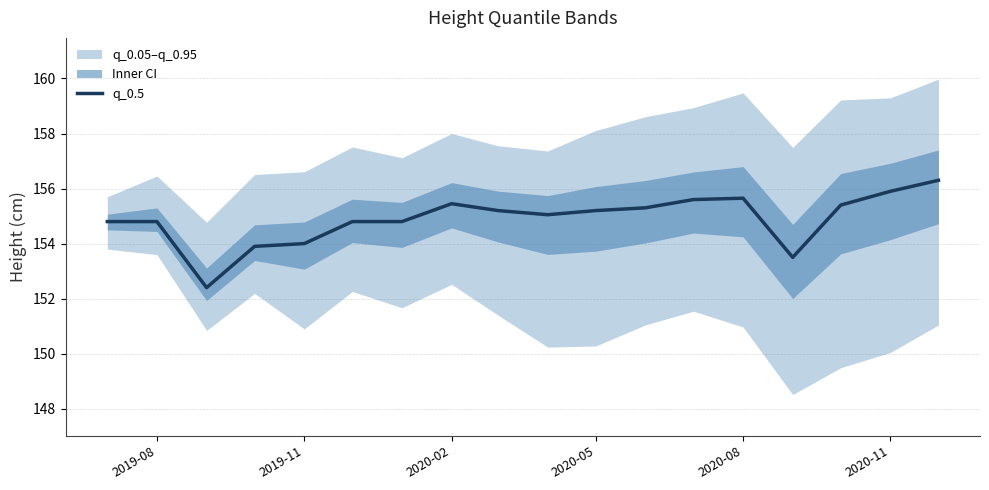

Reading left to right, what are all the values shown in this chart?

154.8	154.8	152.4	153.9	154.0	154.8	154.8	155.4	155.2	155.1	155.2	155.3	155.6	155.6	153.5	155.4	155.9	156.3